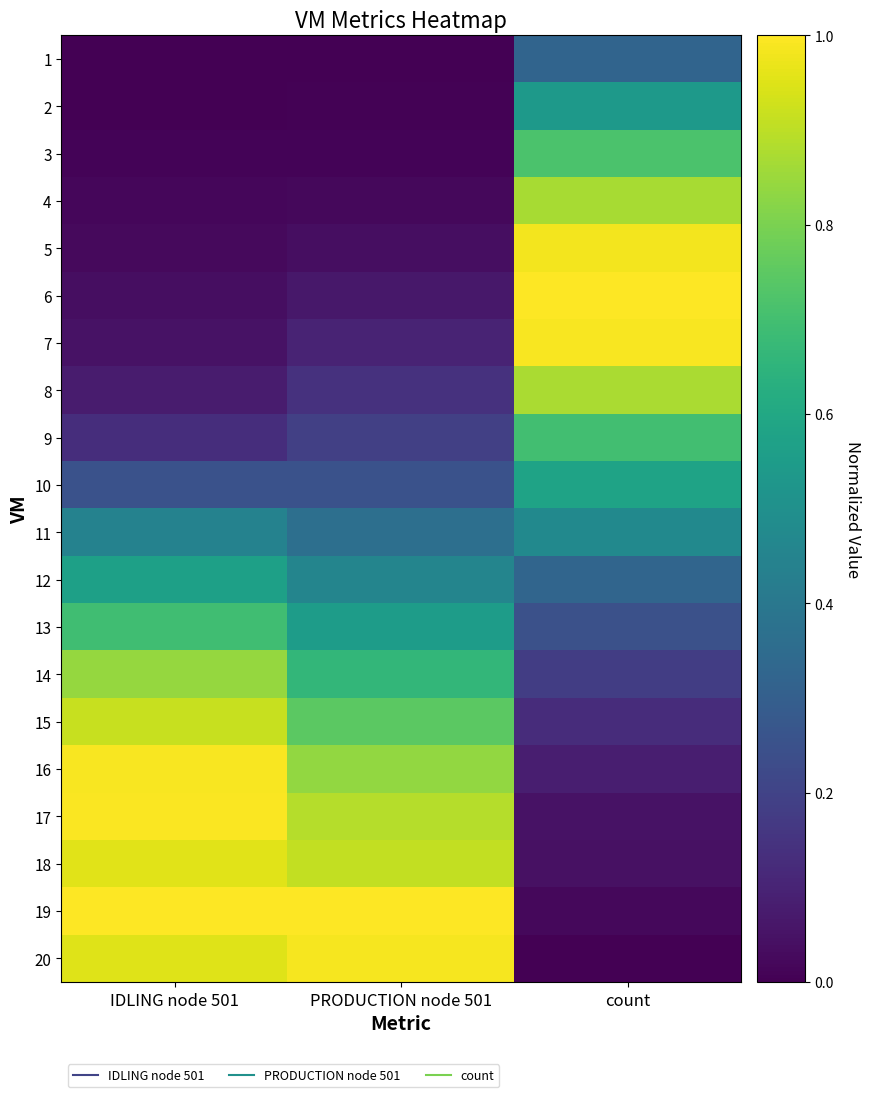

What is the greatest value displayed?

1.0